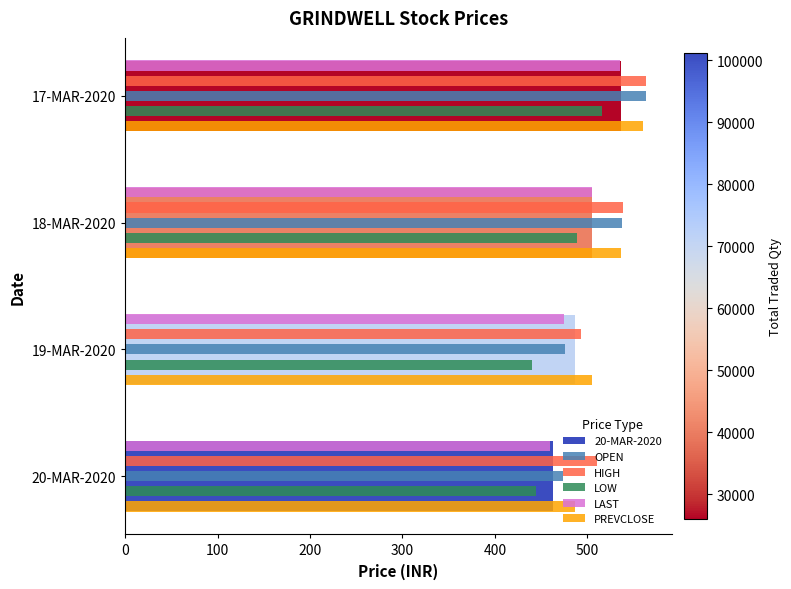

Which series has the largest range (max minus min)?

OPEN